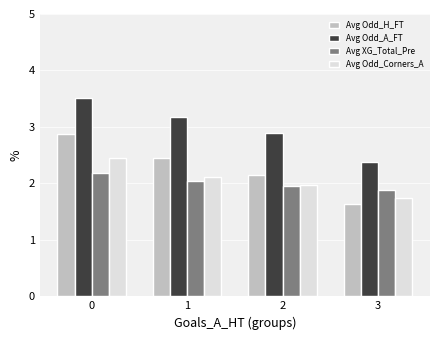

At how many categories does at least one series exceed 1?

4